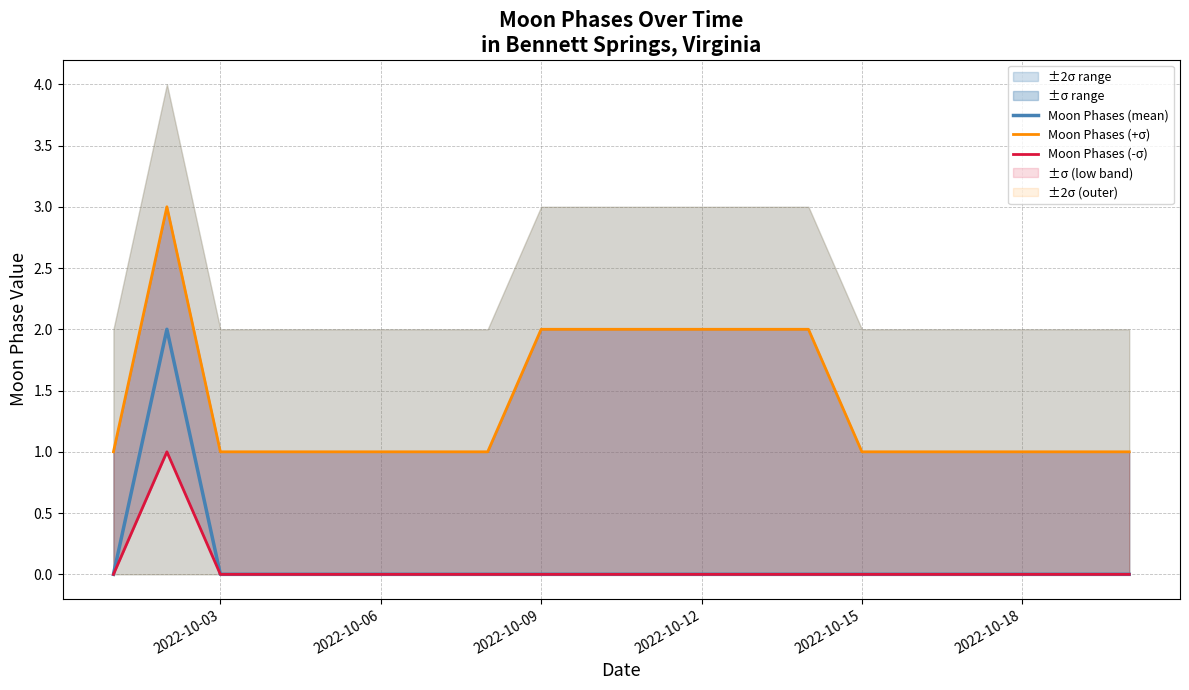

What is the maximum value shown in the chart?

3